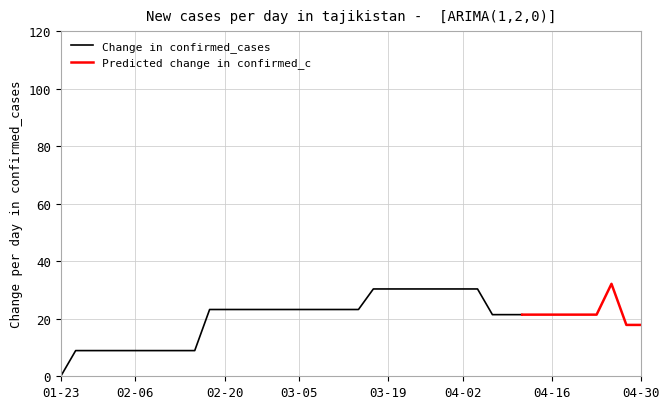

What is the highest value of the Change in confirmed_cases series?

30.4